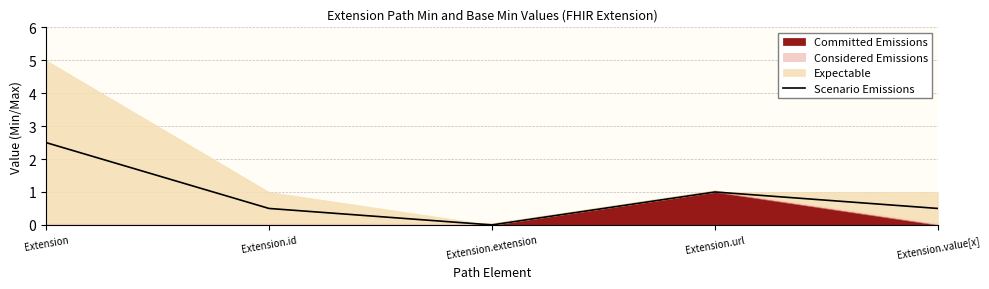

At which category does the data reach its first local valley?

Extension.extension